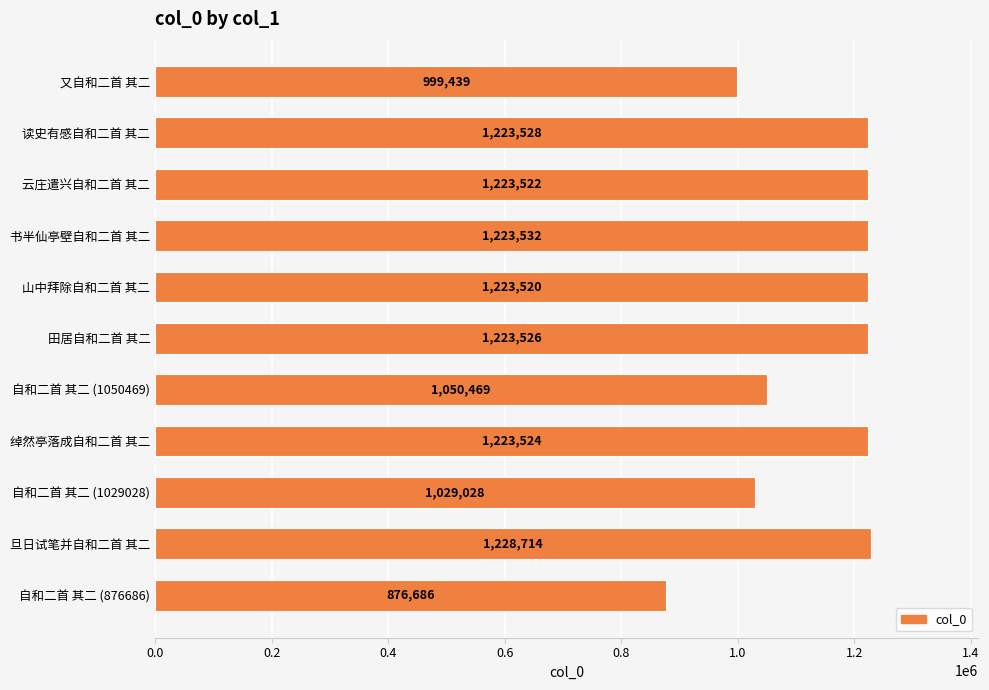

How many categories are shown in the chart?

11